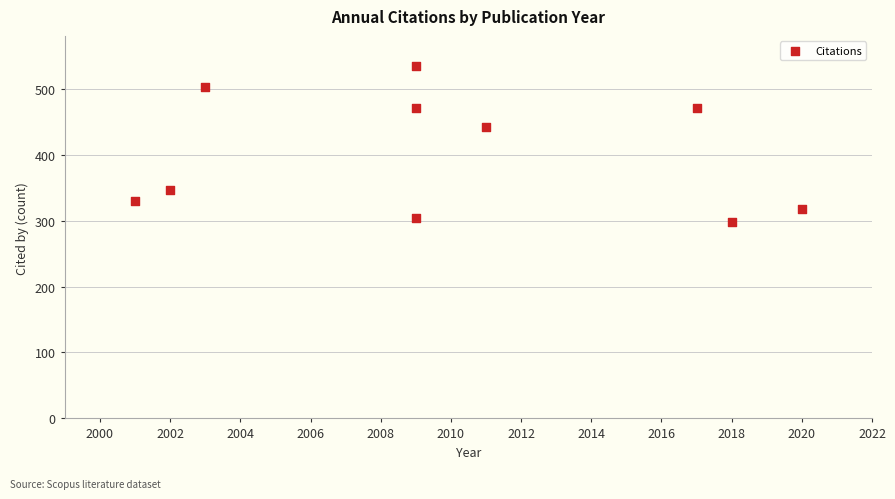

What is the average Y value?

402